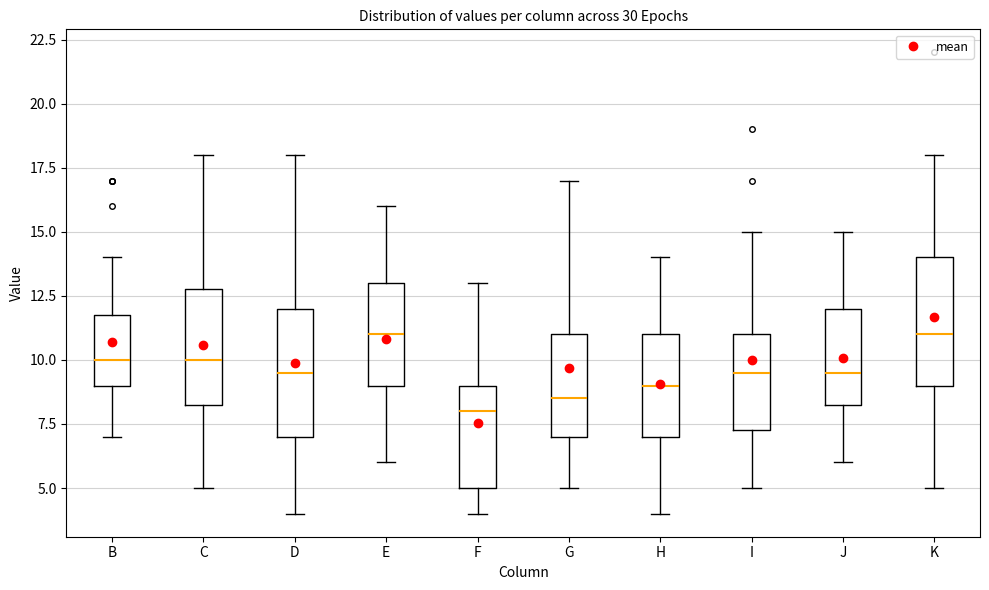

Reading left to right, transcribe this box plot: for each box, give where its median line is, the range the box spans, and where its two whiskers end, as read against the y-axis. The values are not printed on the chart, so give them approximately, as read against the axis.

B: median 10.0, box 9.0 to 12.0, whiskers 7.0 to 14.0
C: median 10.0, box 8.5 to 13.0, whiskers 5.0 to 18.0
D: median 9.5, box 7.0 to 12.0, whiskers 4.0 to 18.0
E: median 11.0, box 9.0 to 13.0, whiskers 6.0 to 16.0
F: median 8.0, box 5.0 to 9.0, whiskers 4.0 to 13.0
G: median 8.5, box 7.0 to 11.0, whiskers 5.0 to 17.0
H: median 9.0, box 7.0 to 11.0, whiskers 4.0 to 14.0
I: median 9.5, box 7.5 to 11.0, whiskers 5.0 to 15.0
J: median 9.5, box 8.5 to 12.0, whiskers 6.0 to 15.0
K: median 11.0, box 9.0 to 14.0, whiskers 5.0 to 18.0